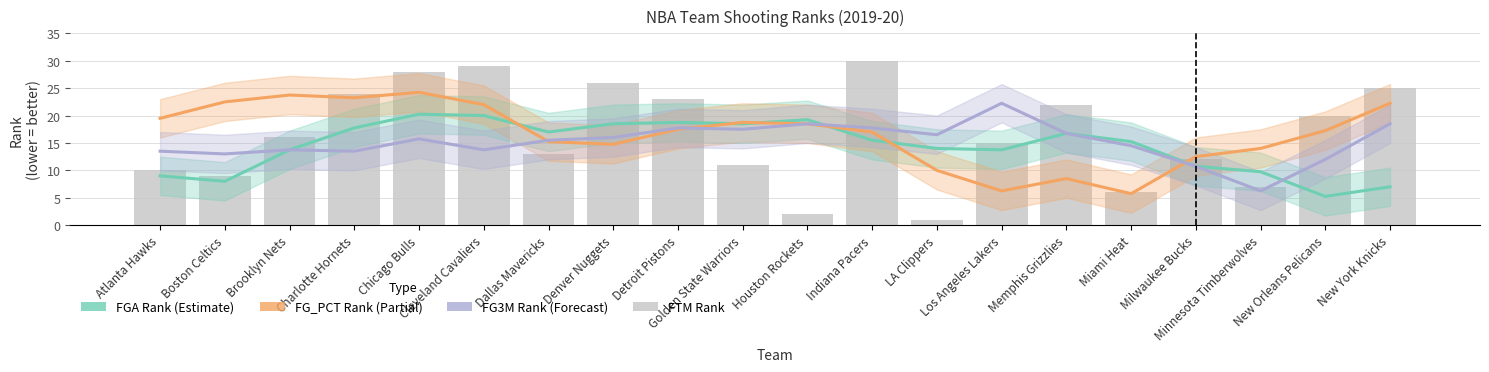

Reading left to right, transcribe all the data shown in this chart.

FGA_RANK: Atlanta Hawks=9.0	Boston Celtics=8.0	Brooklyn Nets=13.8	Charlotte Hornets=17.8	Chicago Bulls=20.2	Cleveland Cavaliers=20.0	Dallas Mavericks=17.0	Denver Nuggets=18.5	Detroit Pistons=18.8	Golden State Warriors=18.5	Houston Rockets=19.2	Indiana Pacers=15.5	LA Clippers=14.0	Los Angeles Lakers=13.8	Memphis Grizzlies=16.8	Miami Heat=15.2	Milwaukee Bucks=10.8	Minnesota Timberwolves=9.8	New Orleans Pelicans=5.2	New York Knicks=7.0
FG_PCT_RANK: Atlanta Hawks=19.5	Boston Celtics=22.5	Brooklyn Nets=23.8	Charlotte Hornets=23.2	Chicago Bulls=24.2	Cleveland Cavaliers=22.0	Dallas Mavericks=15.2	Denver Nuggets=14.8	Detroit Pistons=17.5	Golden State Warriors=18.8	Houston Rockets=18.5	Indiana Pacers=17.0	LA Clippers=10.0	Los Angeles Lakers=6.2	Memphis Grizzlies=8.5	Miami Heat=5.8	Milwaukee Bucks=12.5	Minnesota Timberwolves=14.0	New Orleans Pelicans=17.2	New York Knicks=22.2
FG3M_RANK: Atlanta Hawks=13.5	Boston Celtics=13.0	Brooklyn Nets=13.8	Charlotte Hornets=13.5	Chicago Bulls=15.8	Cleveland Cavaliers=13.8	Dallas Mavericks=15.5	Denver Nuggets=16.0	Detroit Pistons=17.8	Golden State Warriors=17.5	Houston Rockets=18.5	Indiana Pacers=17.8	LA Clippers=16.5	Los Angeles Lakers=22.2	Memphis Grizzlies=16.8	Miami Heat=14.5	Milwaukee Bucks=10.8	Minnesota Timberwolves=6.2	New Orleans Pelicans=12.0	New York Knicks=18.5
FTM_RANK: Atlanta Hawks=10.0	Boston Celtics=9.0	Brooklyn Nets=16.0	Charlotte Hornets=24.0	Chicago Bulls=28.0	Cleveland Cavaliers=29.0	Dallas Mavericks=13.0	Denver Nuggets=26.0	Detroit Pistons=23.0	Golden State Warriors=11.0	Houston Rockets=2.0	Indiana Pacers=30.0	LA Clippers=1.0	Los Angeles Lakers=15.0	Memphis Grizzlies=22.0	Miami Heat=6.0	Milwaukee Bucks=12.0	Minnesota Timberwolves=7.0	New Orleans Pelicans=20.0	New York Knicks=25.0